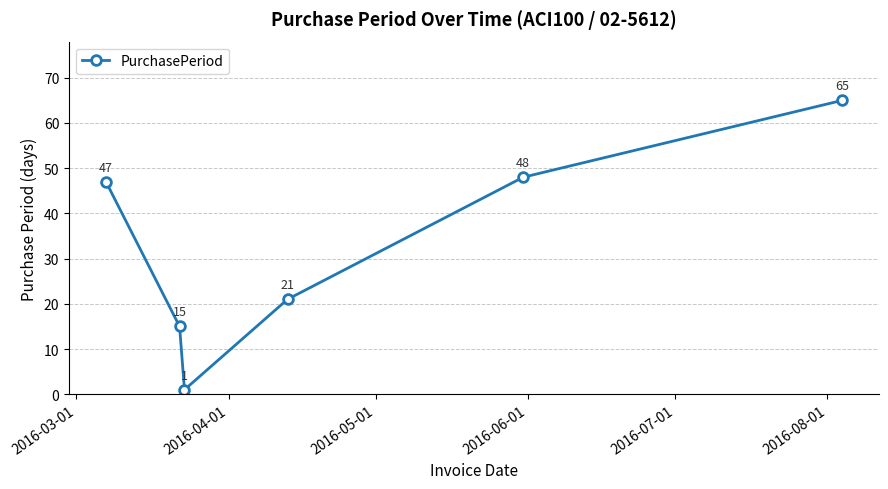

How many lines are shown in the chart?

1